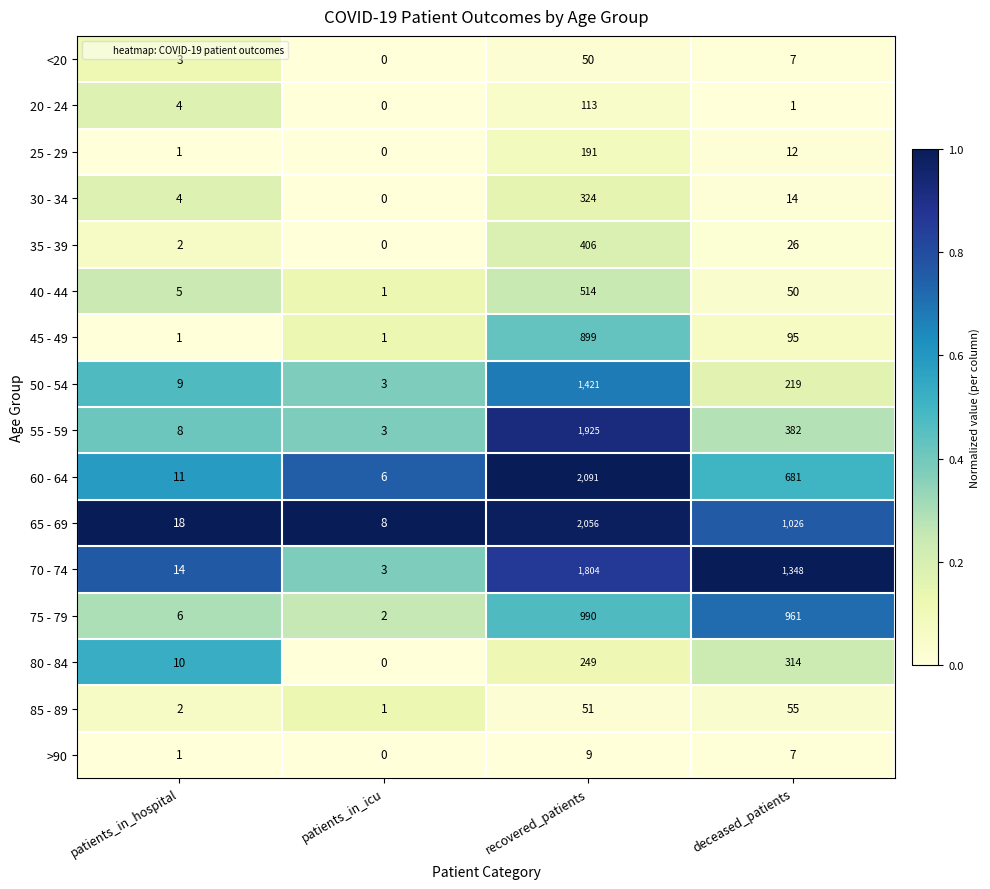

What is the spread (max minus min) of values at deceased_patients?

1347